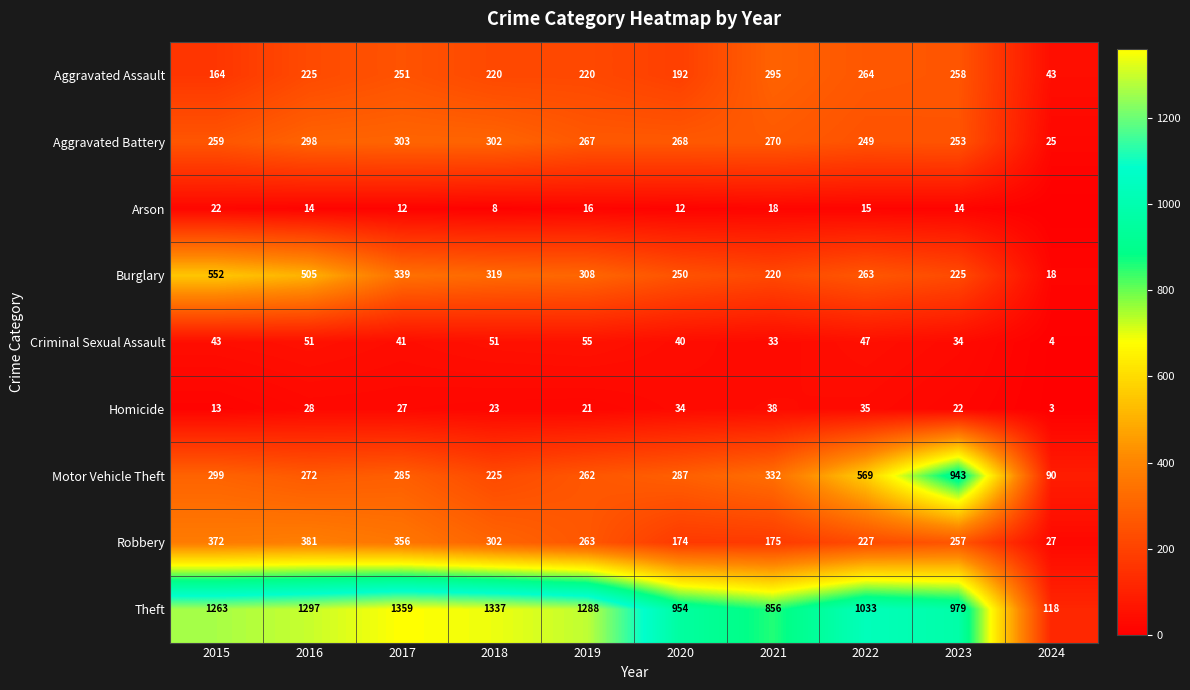

How many distinct data groups are displayed?

9